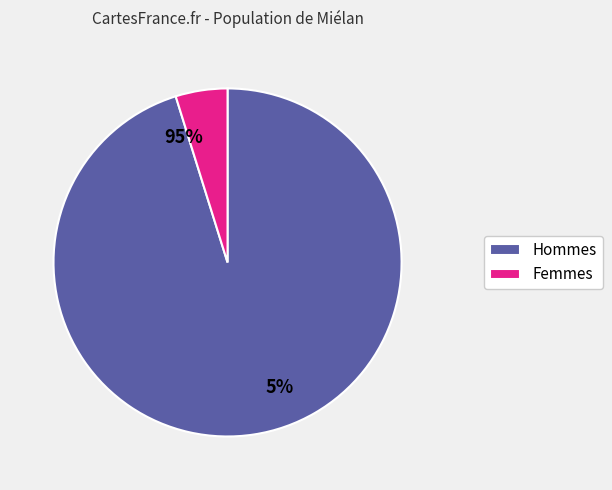

True or false: 26 accounts for 0% of the total.

True